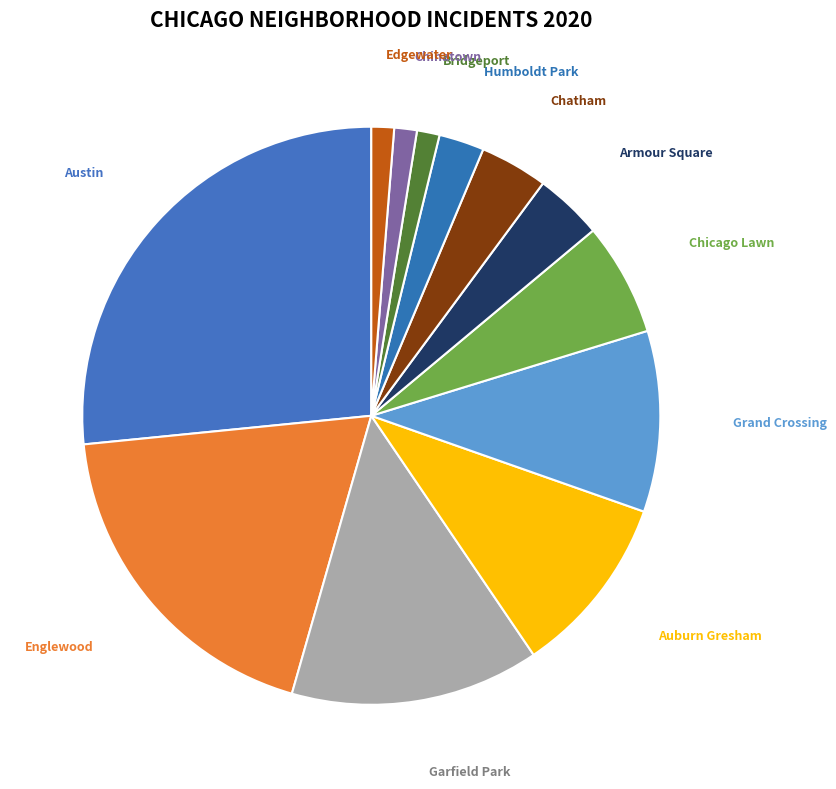

What is the largest slice in the pie chart?

Austin